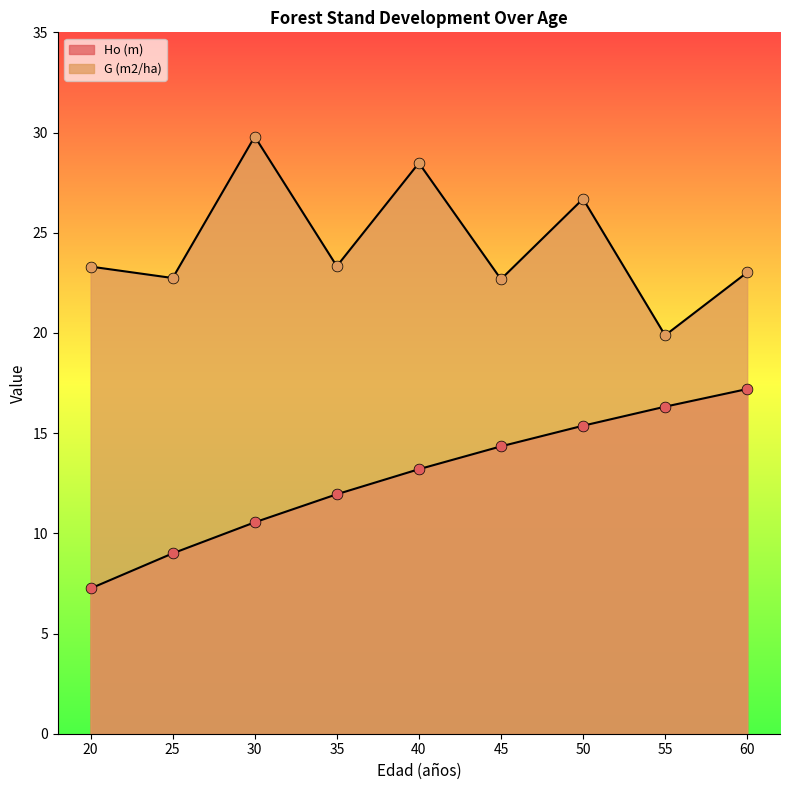

Which series contains the highest Y value?

G (m2/ha)